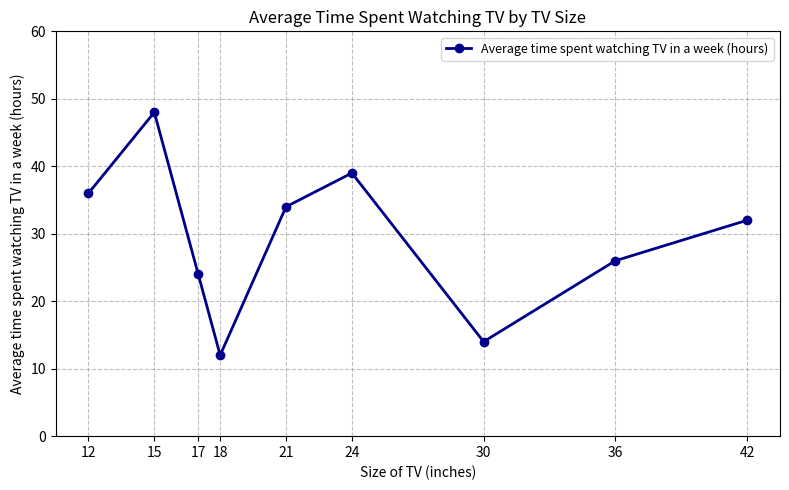

Rank the categories by value from highest to lowest.

15, 24, 12, 21, 42, 36, 17, 30, 18